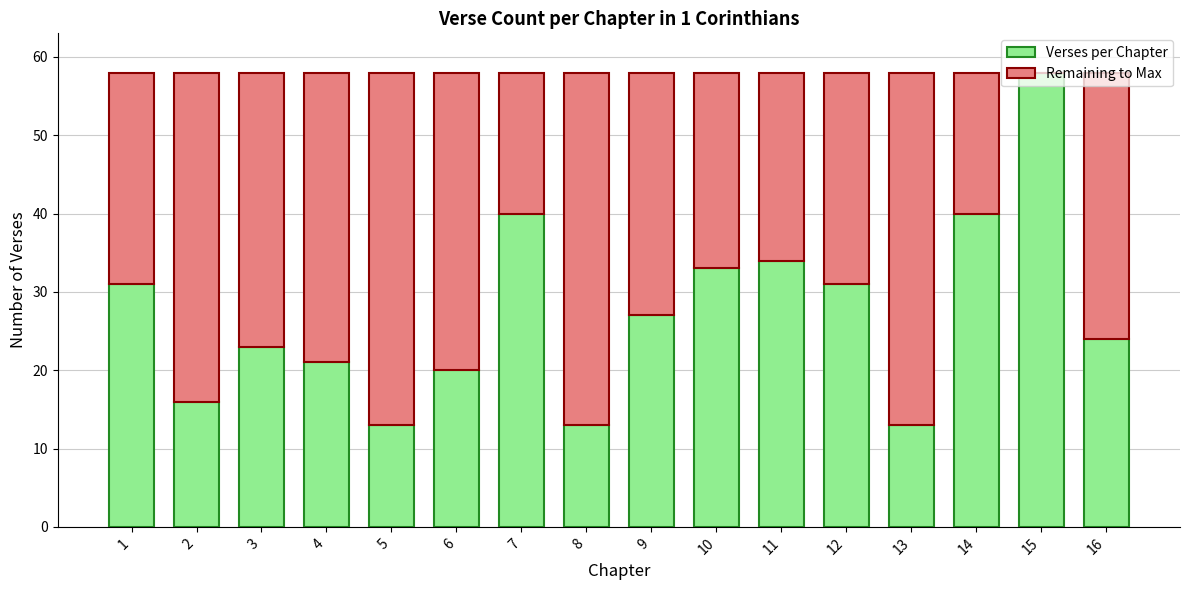

Which category has the highest value in the Verses per Chapter series?

15